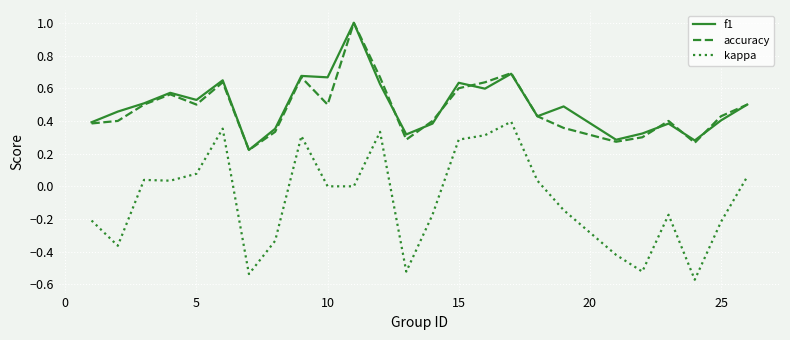

True or false: f1 and kappa cross at least once.

False